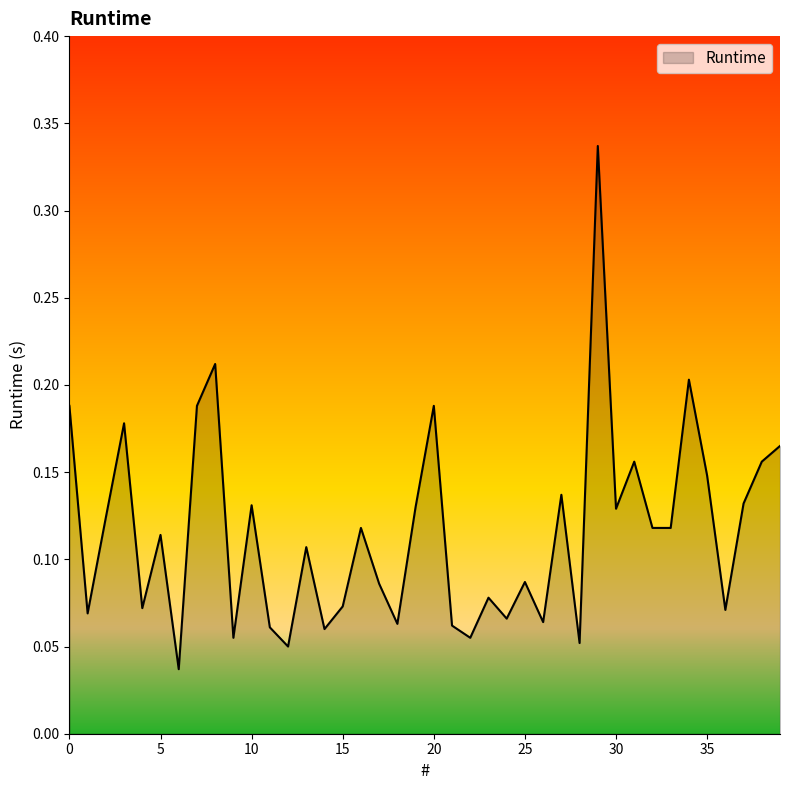

Which category has the lowest value across all series?

6